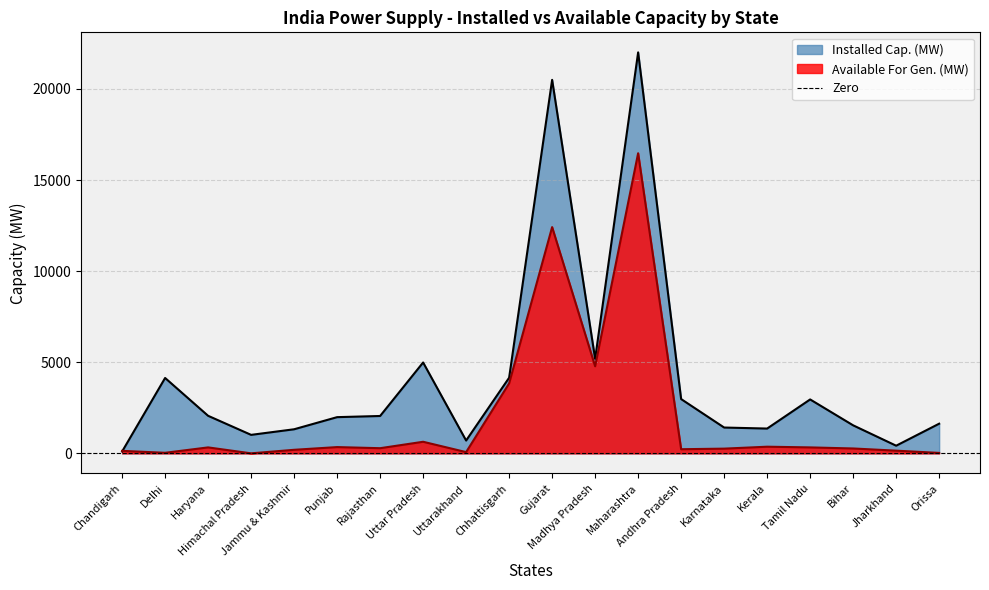

True or false: Installed Cap. (MW) has more than 0 points higher than both neighbors.

True